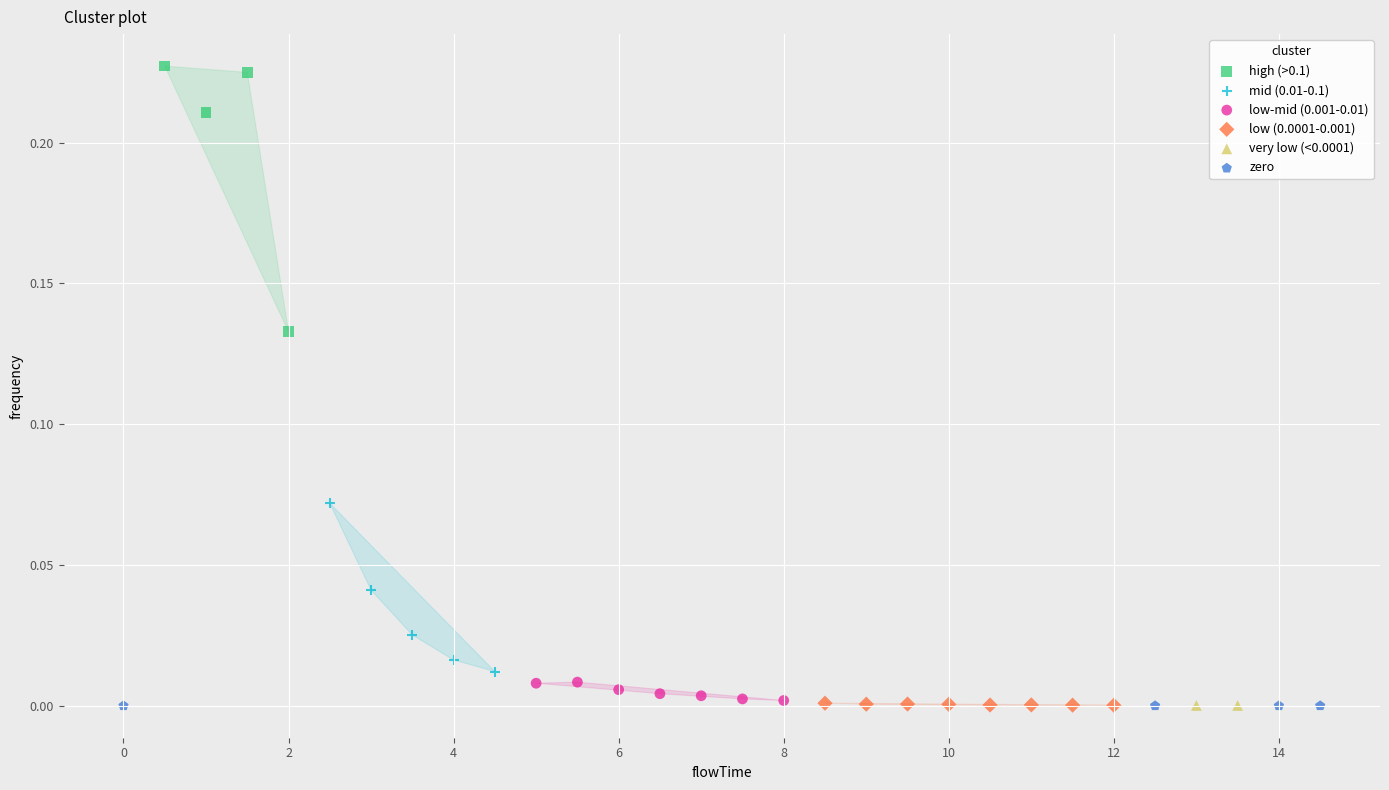

What are all the series names shown in the legend?

high (>0.1), mid (0.01-0.1), low-mid (0.001-0.01), low (0.0001-0.001), very low (<0.0001), zero